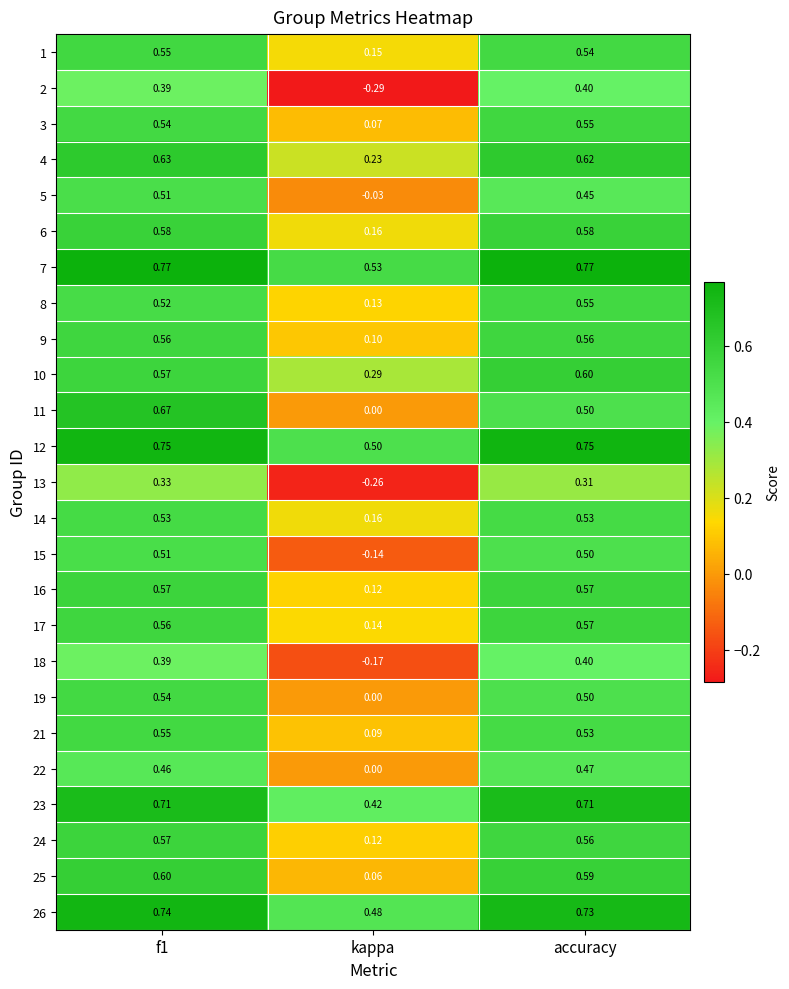

Which category has the lowest value across all series?

kappa